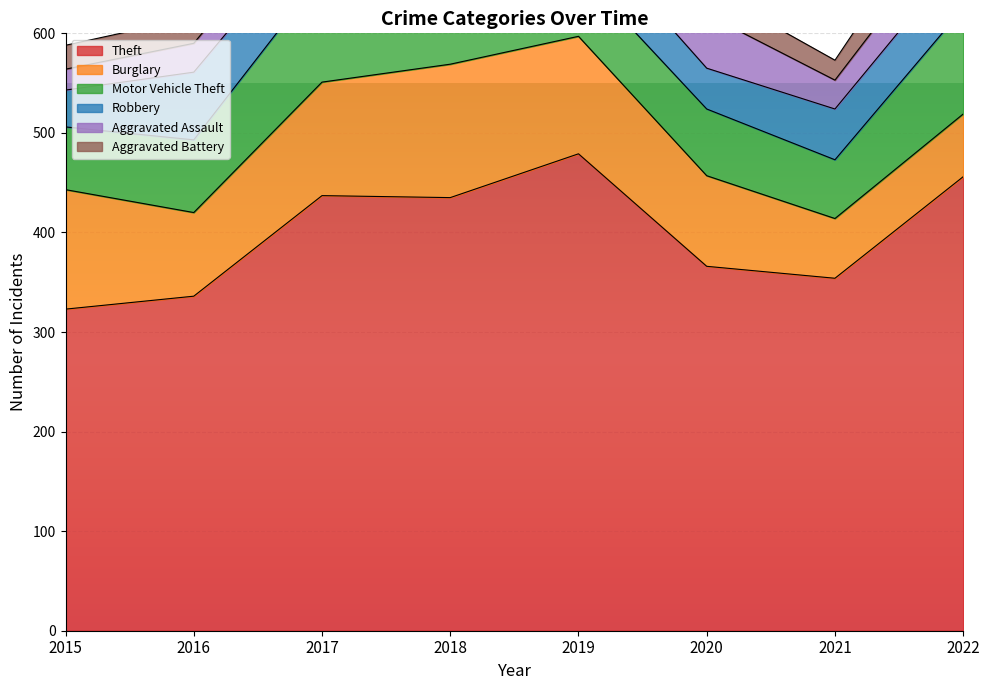

True or false: Burglary and Robbery cross at least once.

False